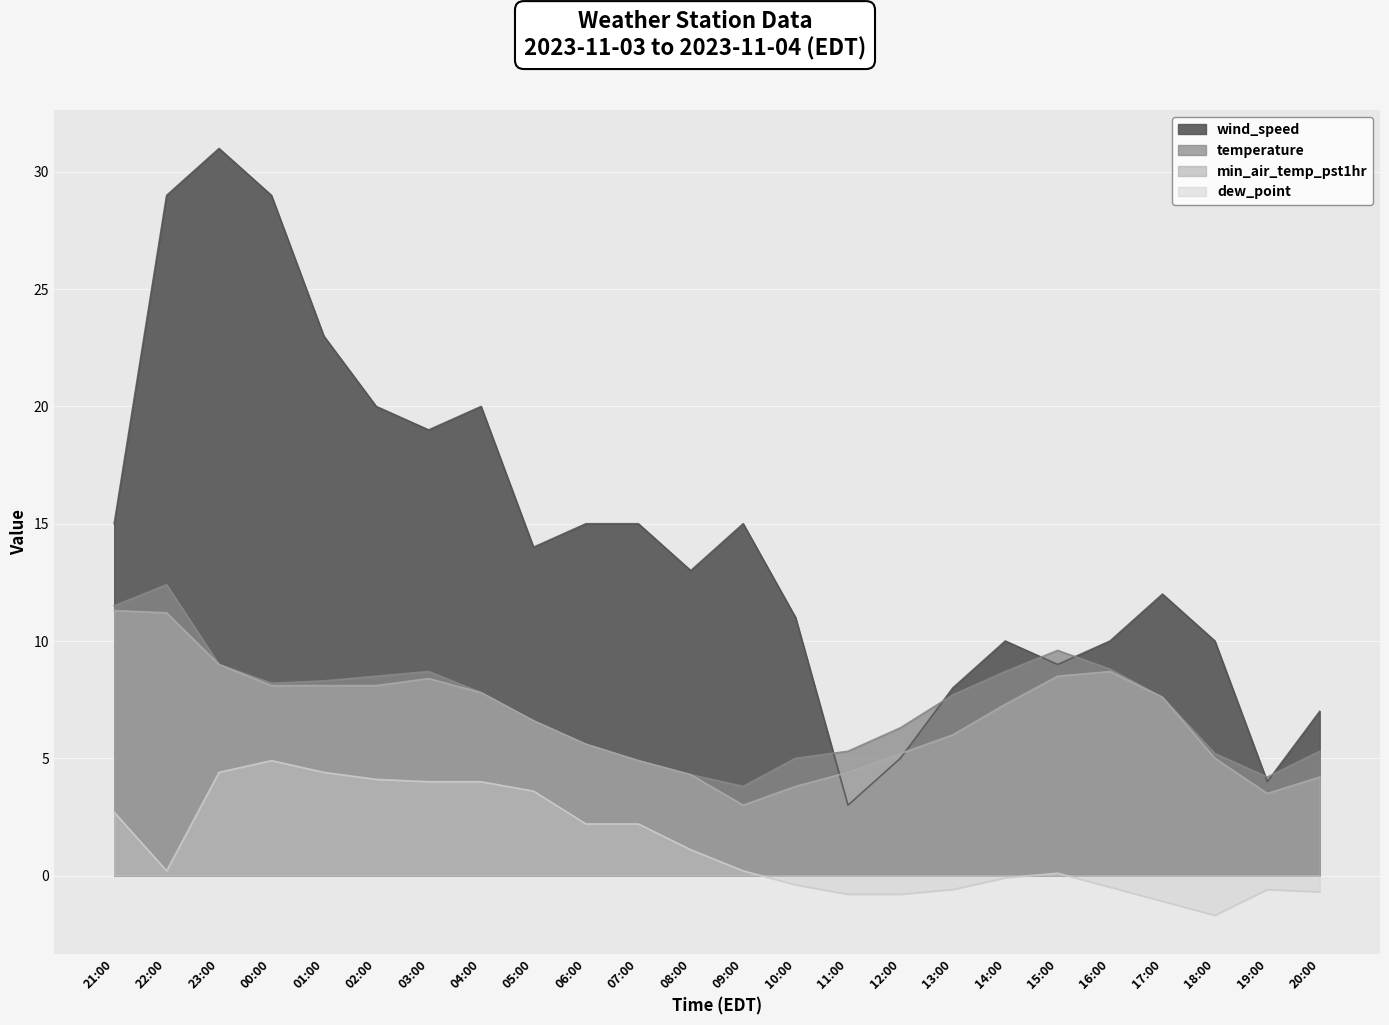

Does the chart display data point markers on the line(s)?

No